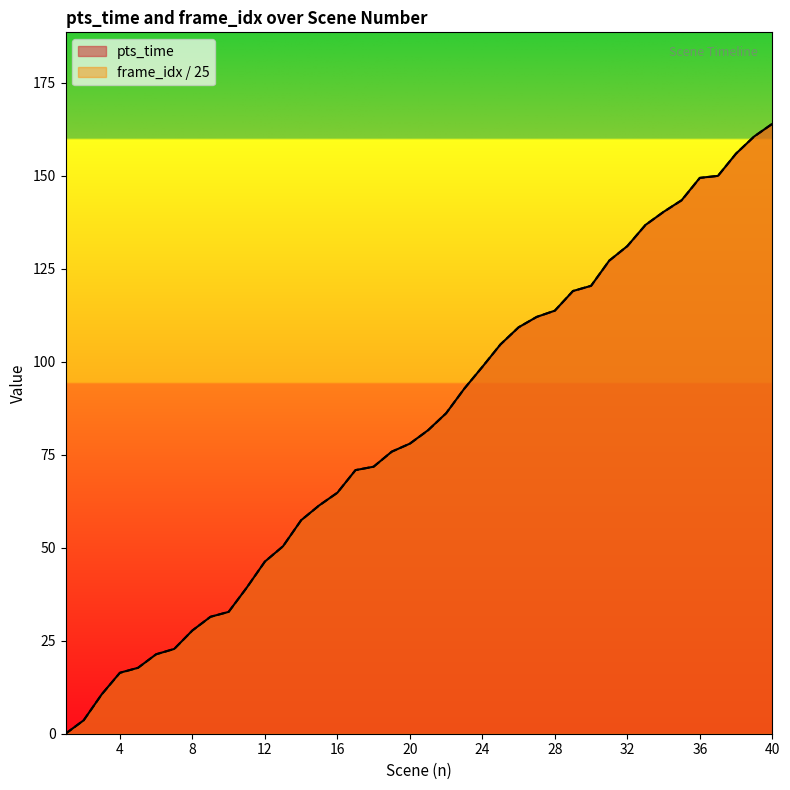

List the series in order of their overall mean, lowest first.

frame_idx, pts_time